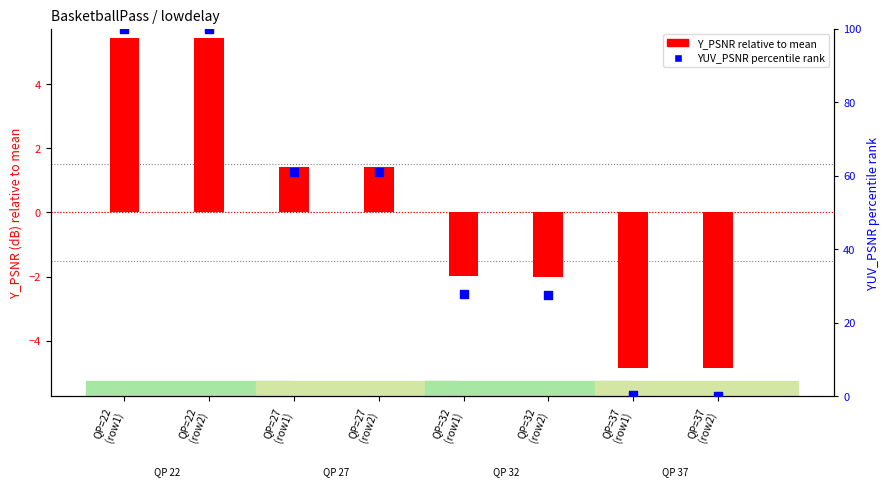

At how many categories does at least one series exceed 99?

2